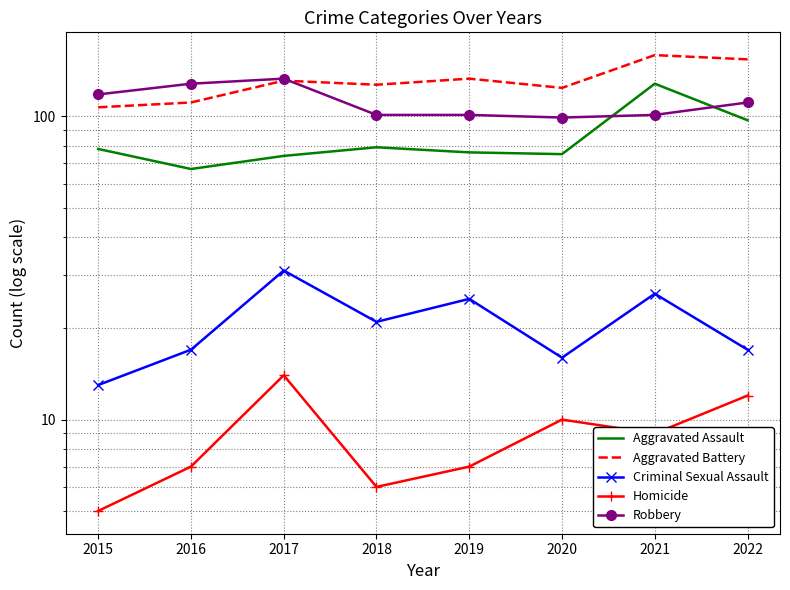

At which label does Criminal Sexual Assault reach its minimum?

2015